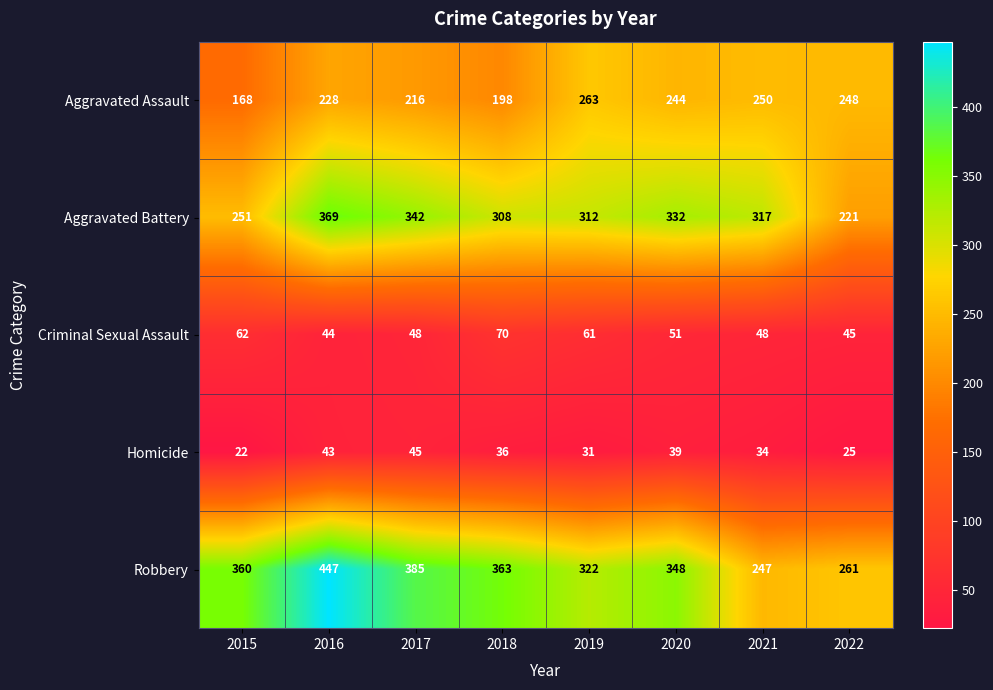

At which category is the sum across all series the highest?

2016